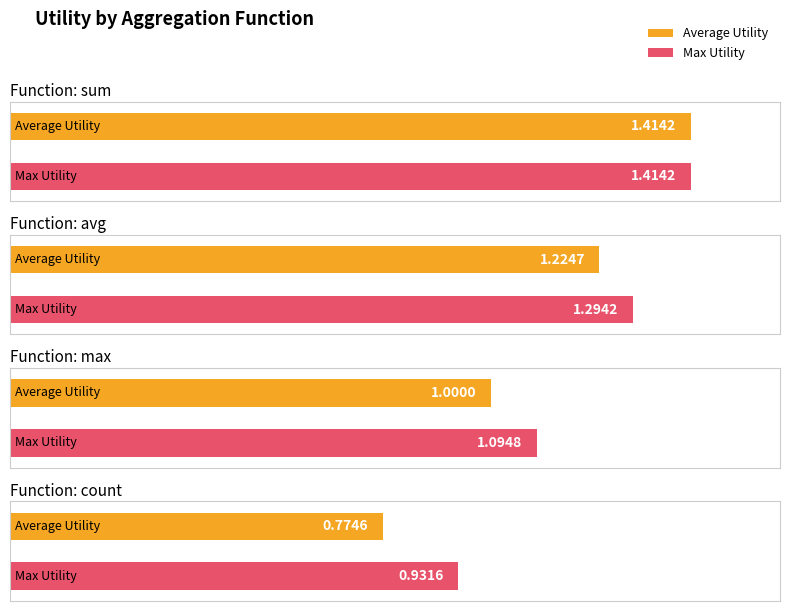

True or false: Average Utility has a value of 0.5 at count.

False